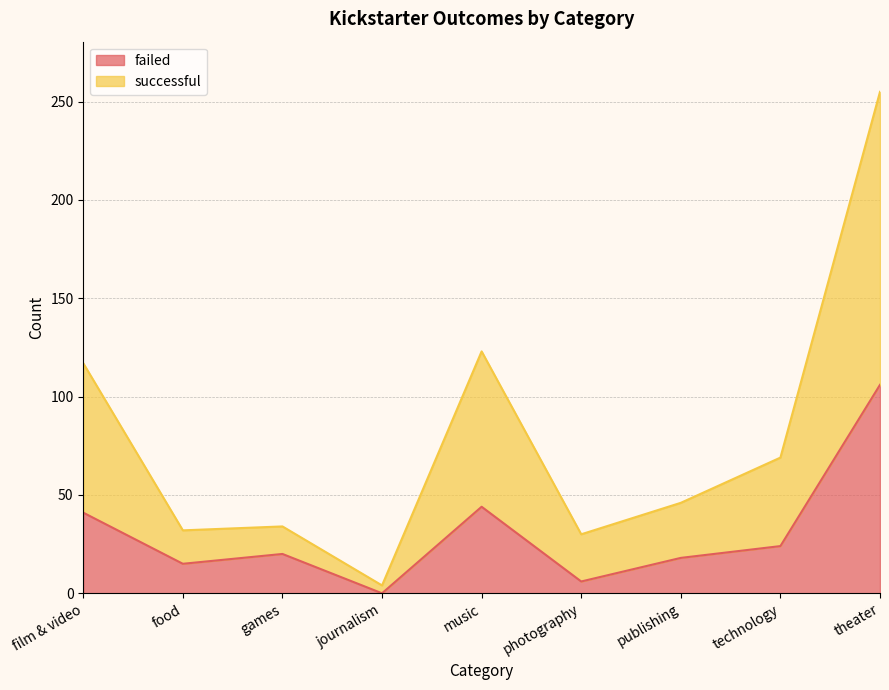

What are all the series names shown in the legend?

failed, successful